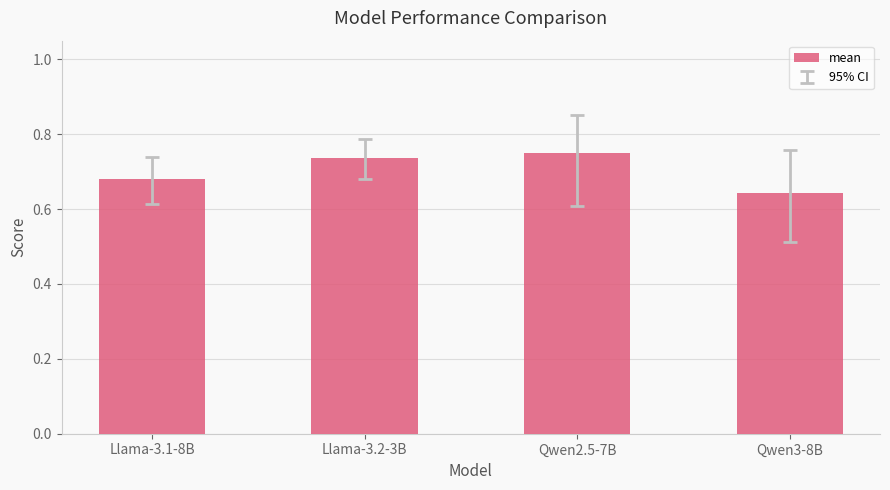

List the labels in order of value, smallest first.

Qwen3-8B, Llama-3.1-8B, Llama-3.2-3B, Qwen2.5-7B